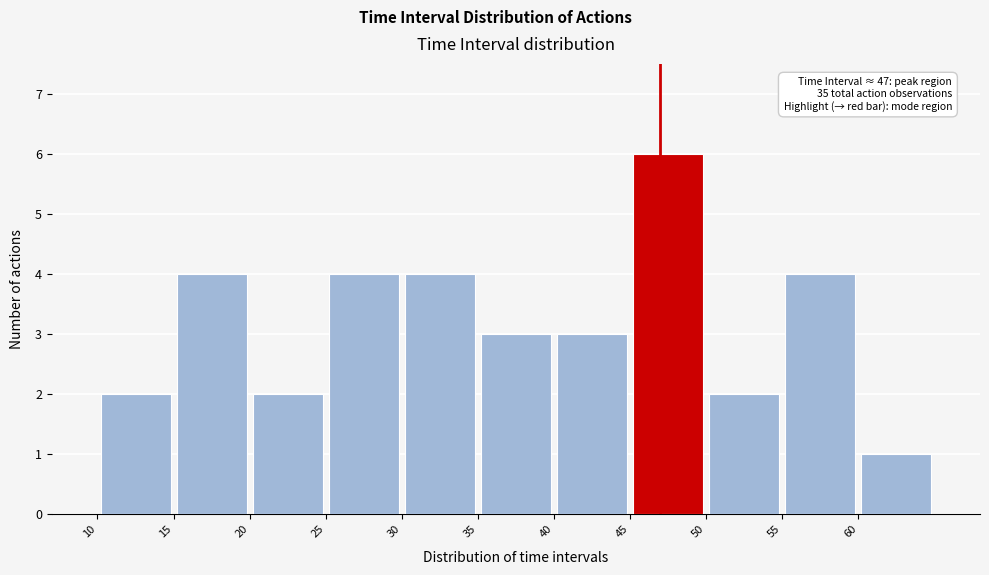

Over which range of the x-axis is the bar tallest?

45 to 50